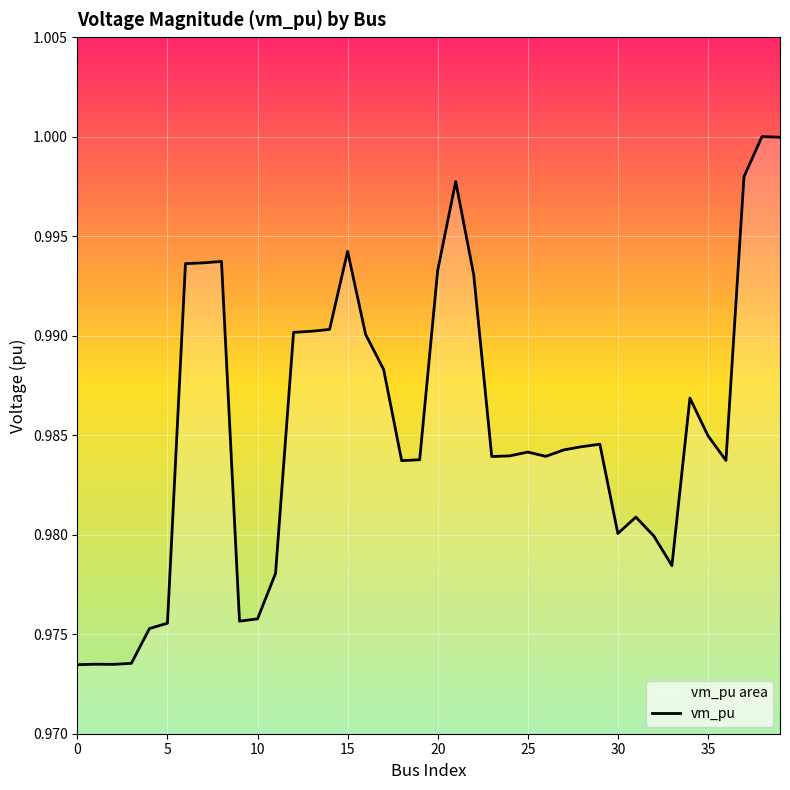

Which has a higher value, 25 or 15?

15